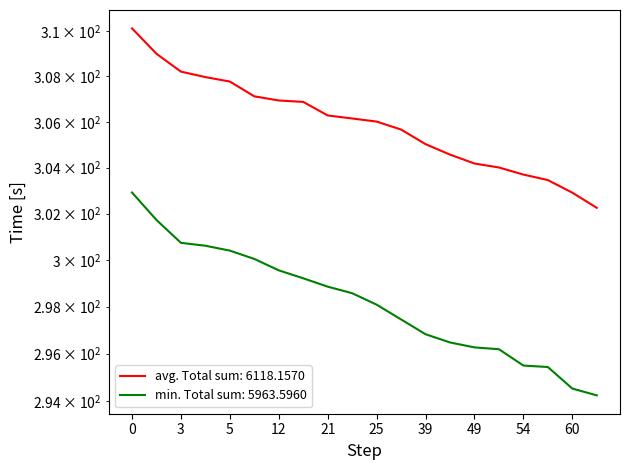

What is the difference between the maximum and minimum values in the avg series?

7.9